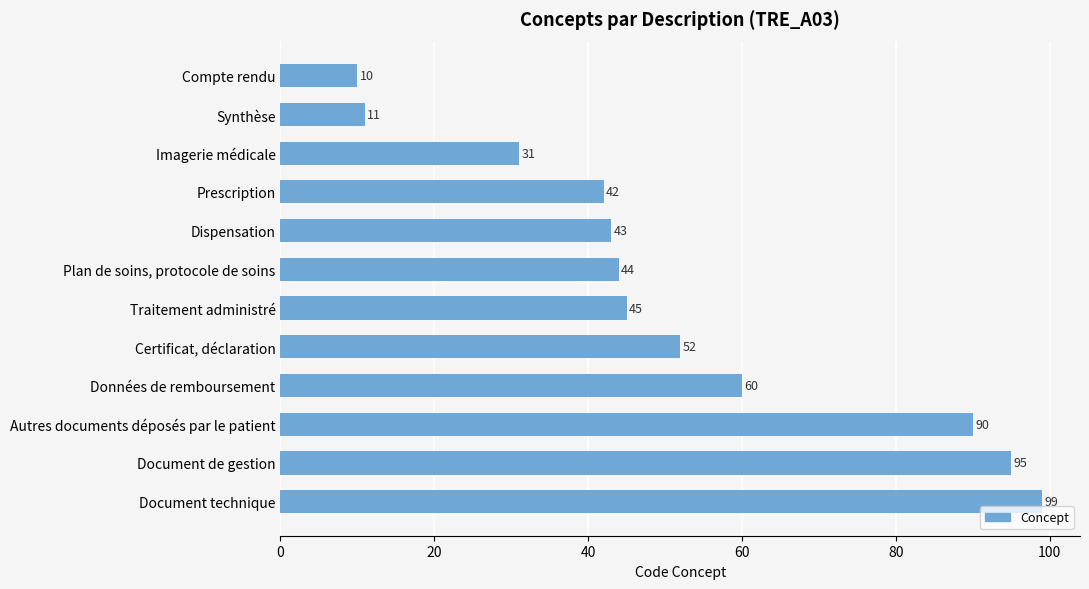

What is the change in value from Dispensation to Traitement administré?

+2